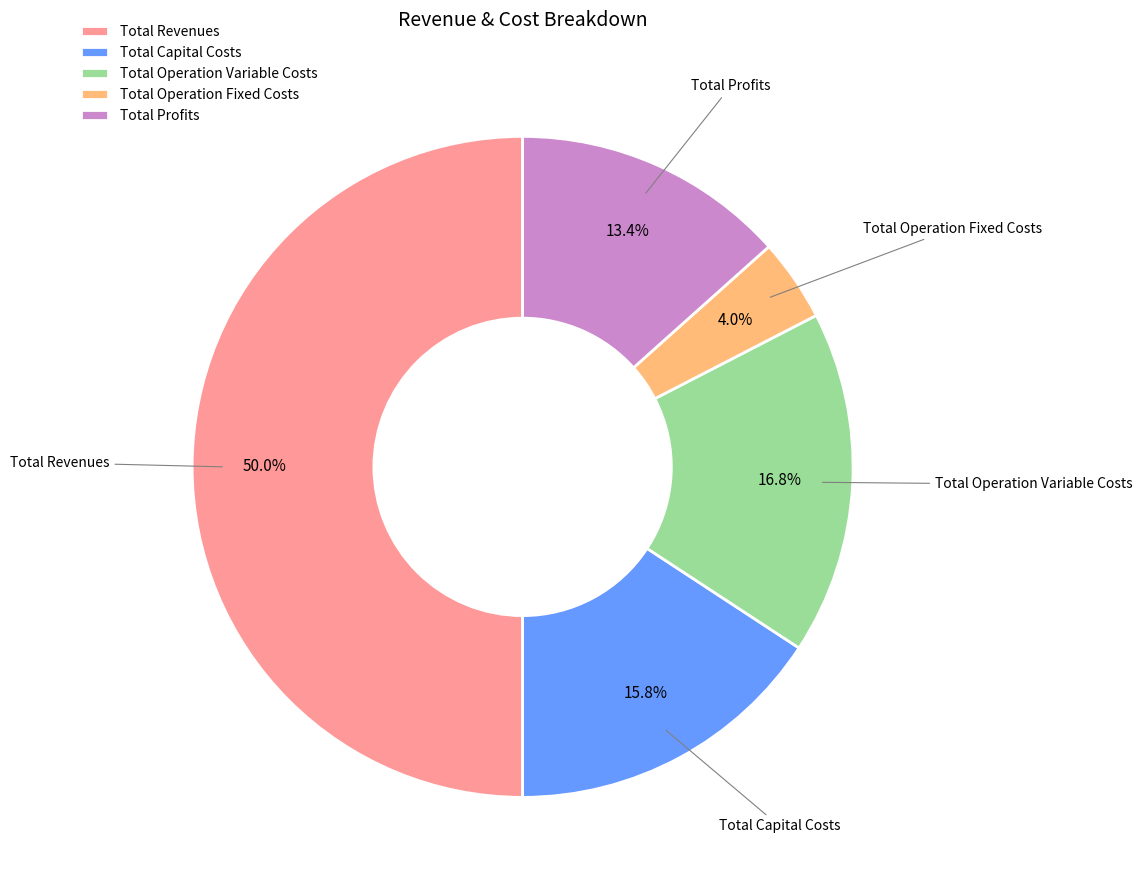

Count the number of slices in the pie.

5